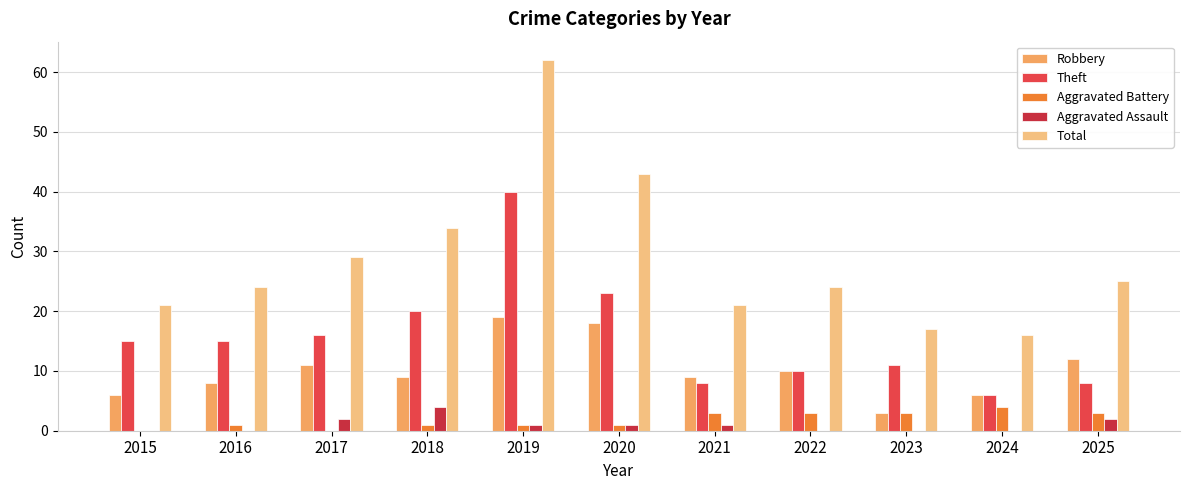

Reading left to right, list all the values displayed in this chart.

Robbery: 6	8	11	9	19	18	9	10	3	6	12
Theft: 15	15	16	20	40	23	8	10	11	6	8
Aggravated Battery: 0	1	0	1	1	1	3	3	3	4	3
Aggravated Assault: 0	0	2	4	1	1	1	0	0	0	2
Total: 21	24	29	34	62	43	21	24	17	16	25